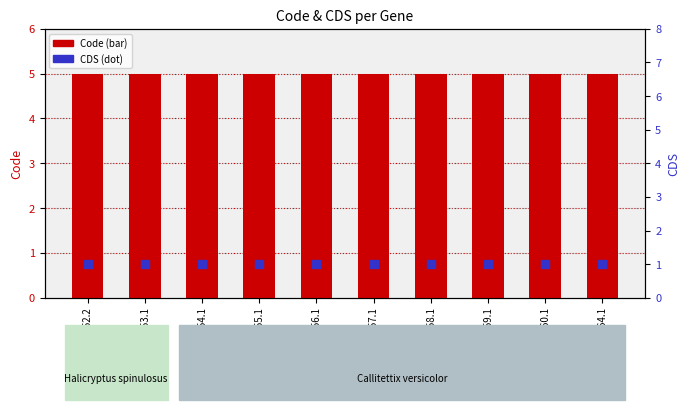

At which category is the sum across all series the highest?

YP_007317452.2